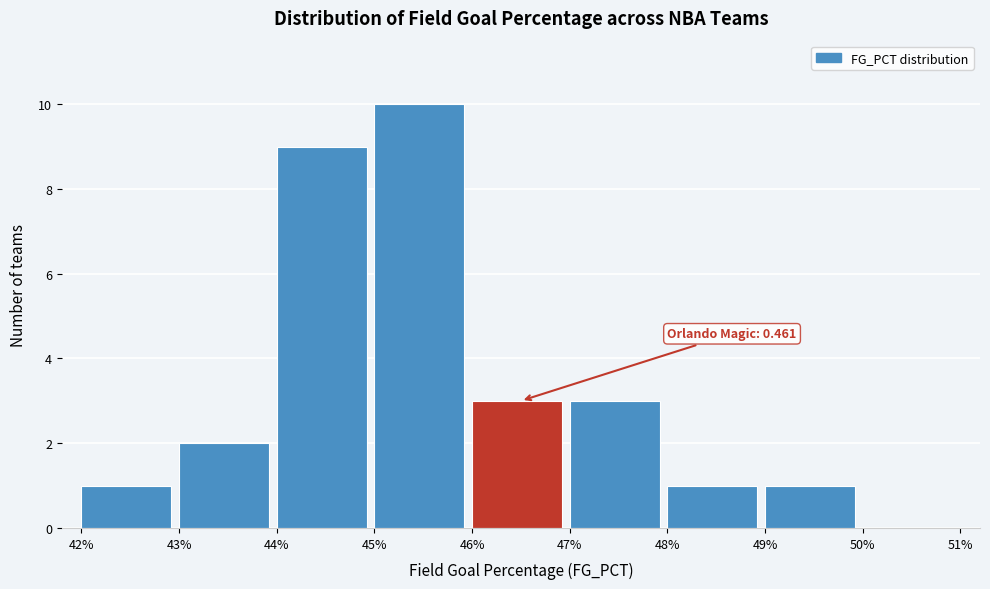

Reading right to left, transcribe all the data shown in this chart.

50%=0	49%=1	48%=1	47%=3	46%=3	45%=10	44%=9	43%=2	42%=1